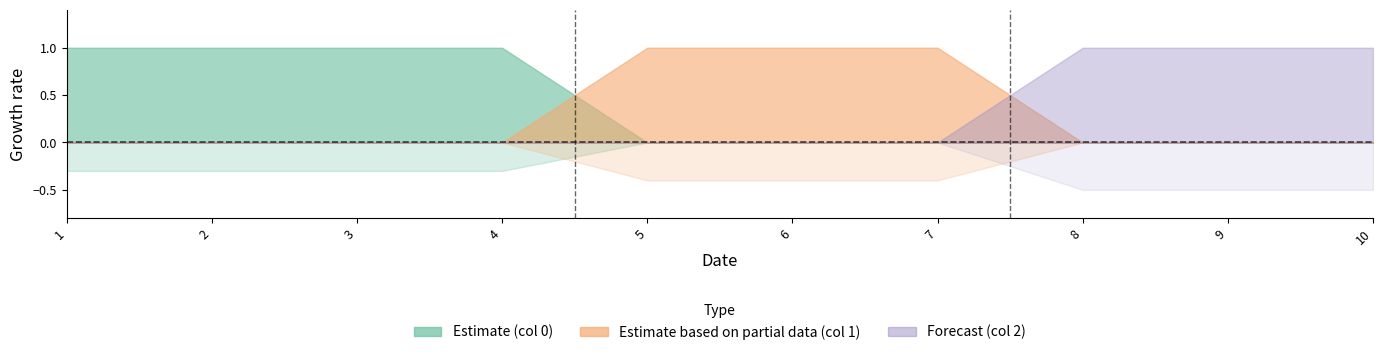

What is the value of the 2 point at the 10th from the left?

1